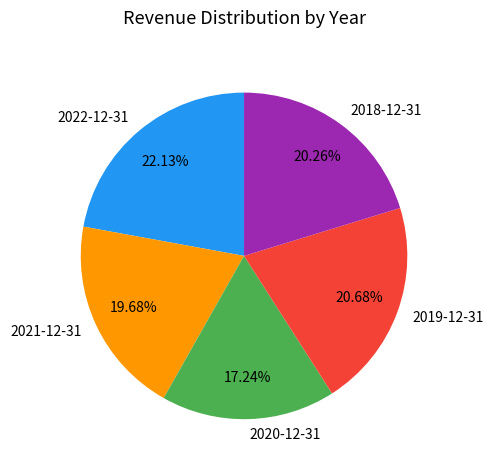

What is the ratio of the value at 2018-12-31 to the value at 2020-12-31?

1.2